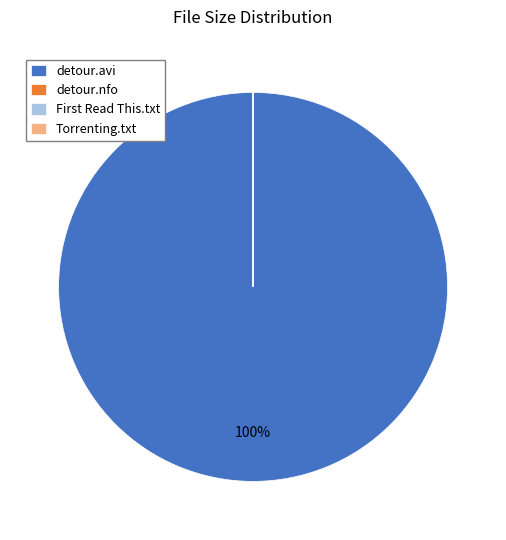

Which slice is the largest?

detour.avi